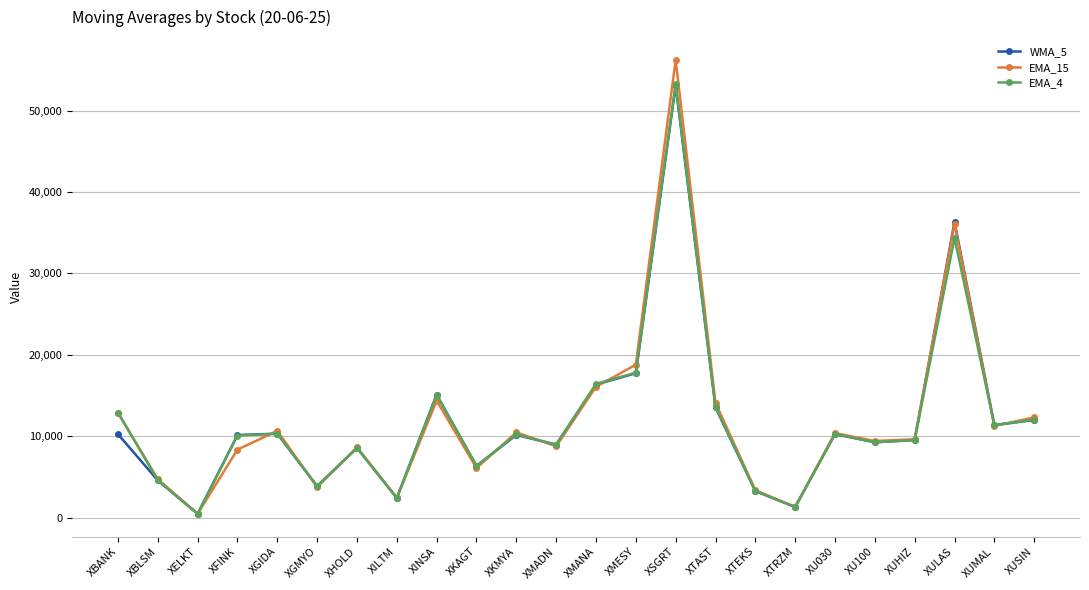

Between XTAST and XUMAL, which series saw the biggest shift?

EMA_15